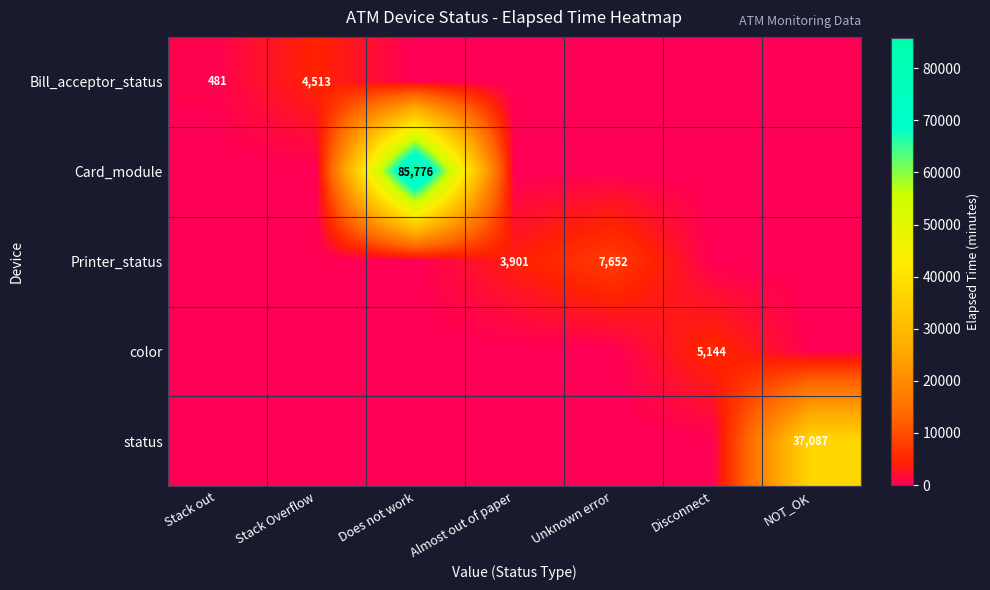

The color series shows 2501 at Disconnect. True or false?

False